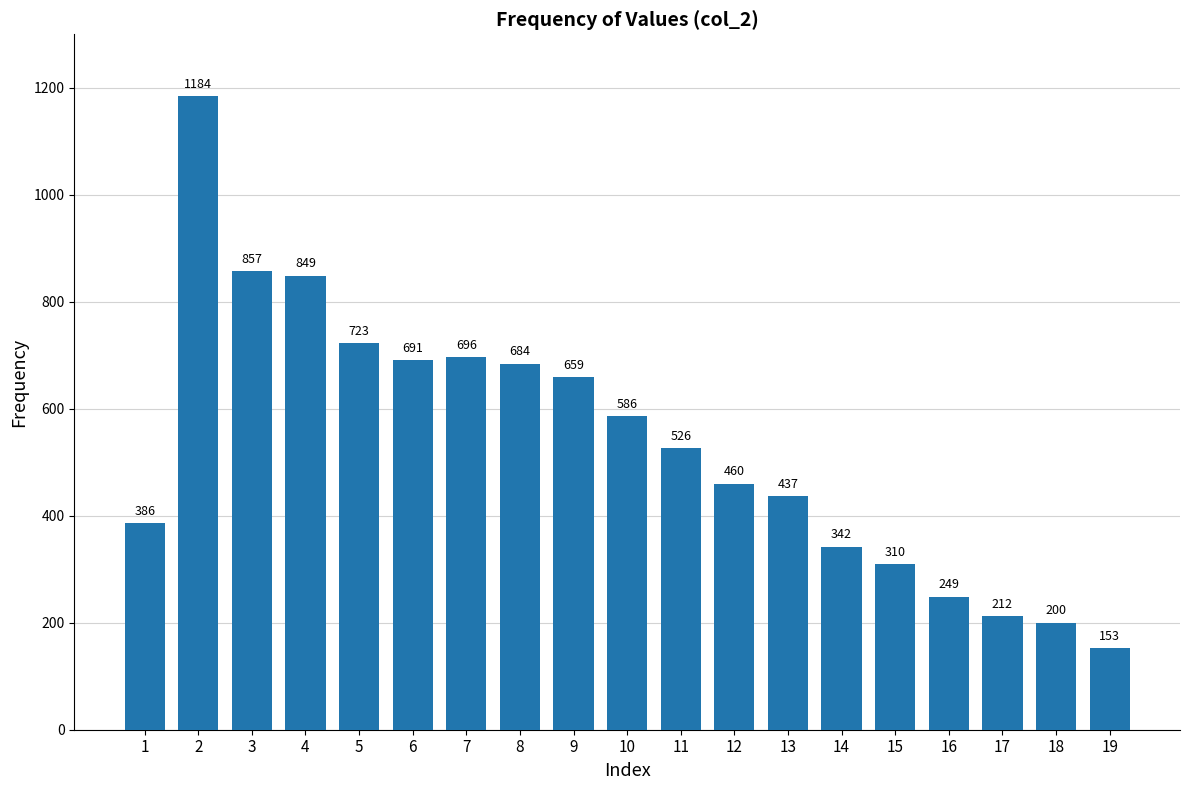

List the labels in order of value, smallest first.

19, 18, 17, 16, 15, 14, 1, 13, 12, 11, 10, 9, 8, 6, 7, 5, 4, 3, 2